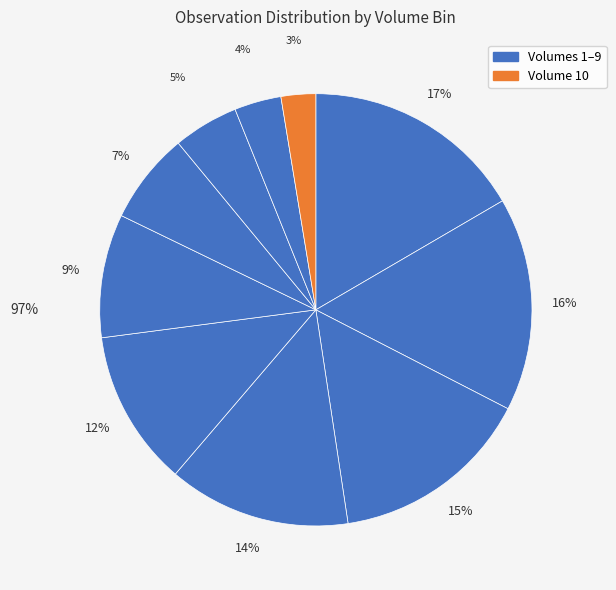

Which category has the biggest portion of the pie?

1